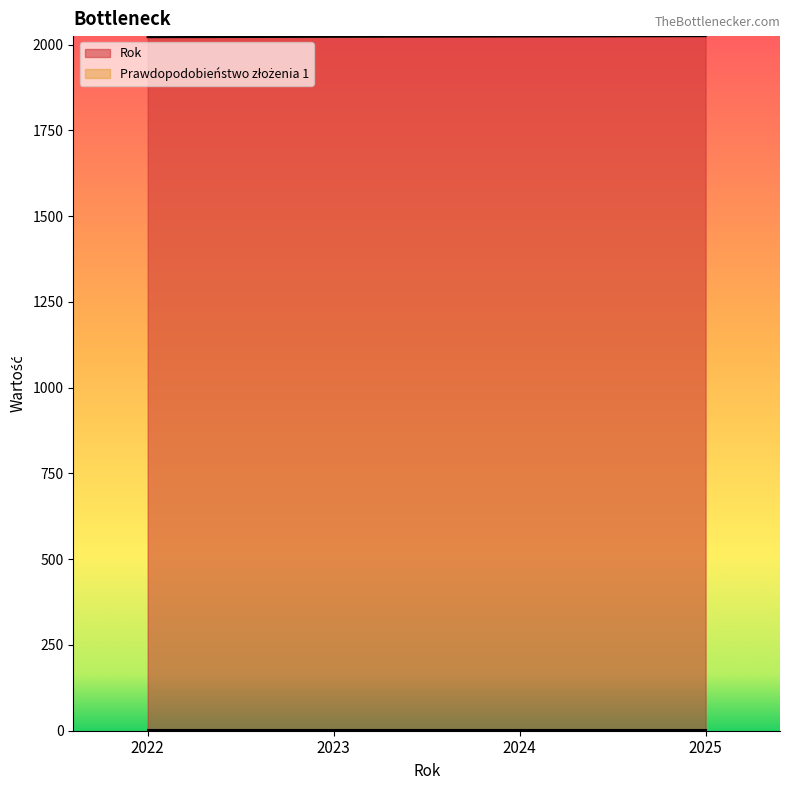

How many data points are above 2024?

1